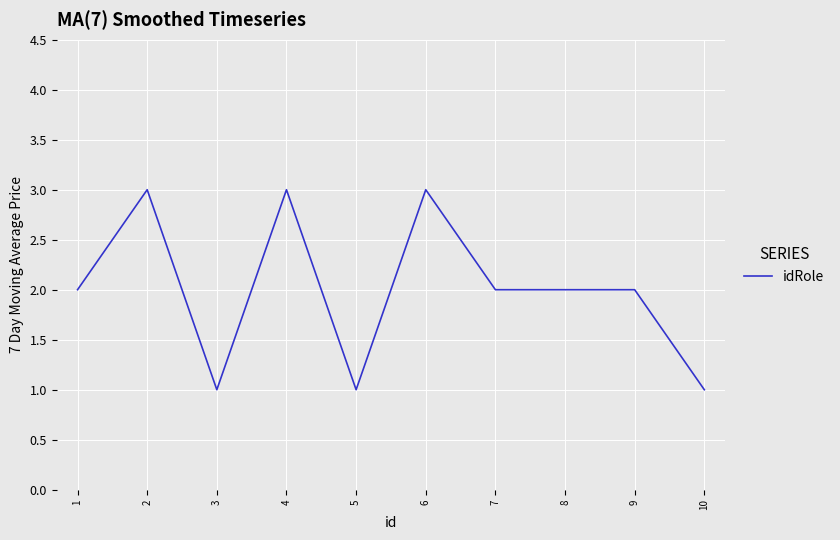

Approximately how many times larger is the value at 7 compared to 6?

0.7